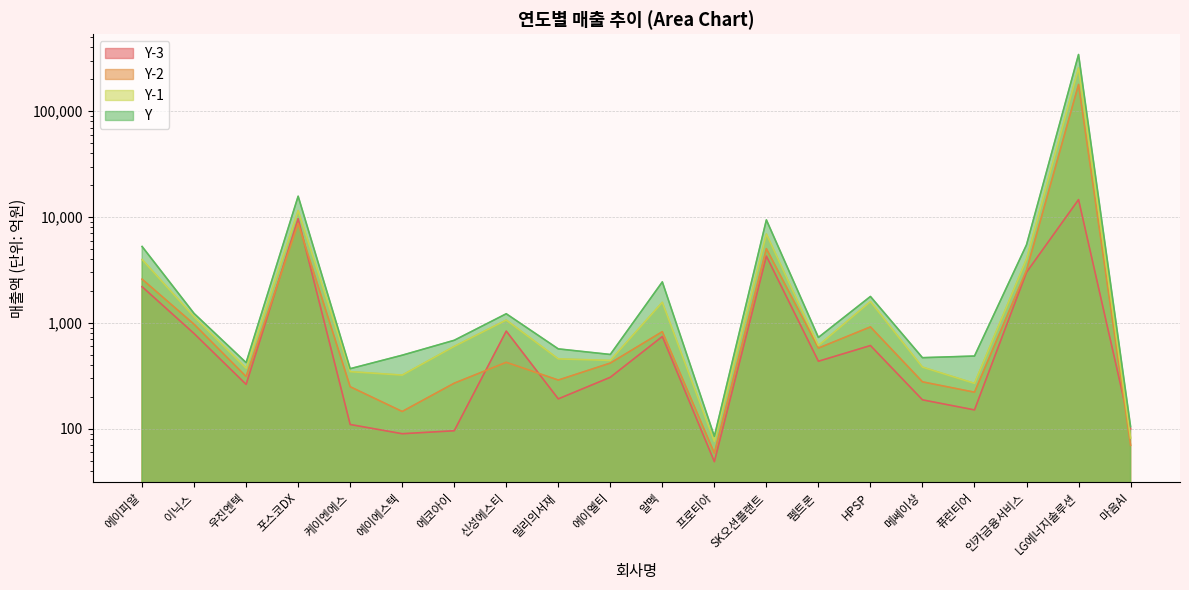

What is the difference between the highest and lowest values at 신성에스티?

796